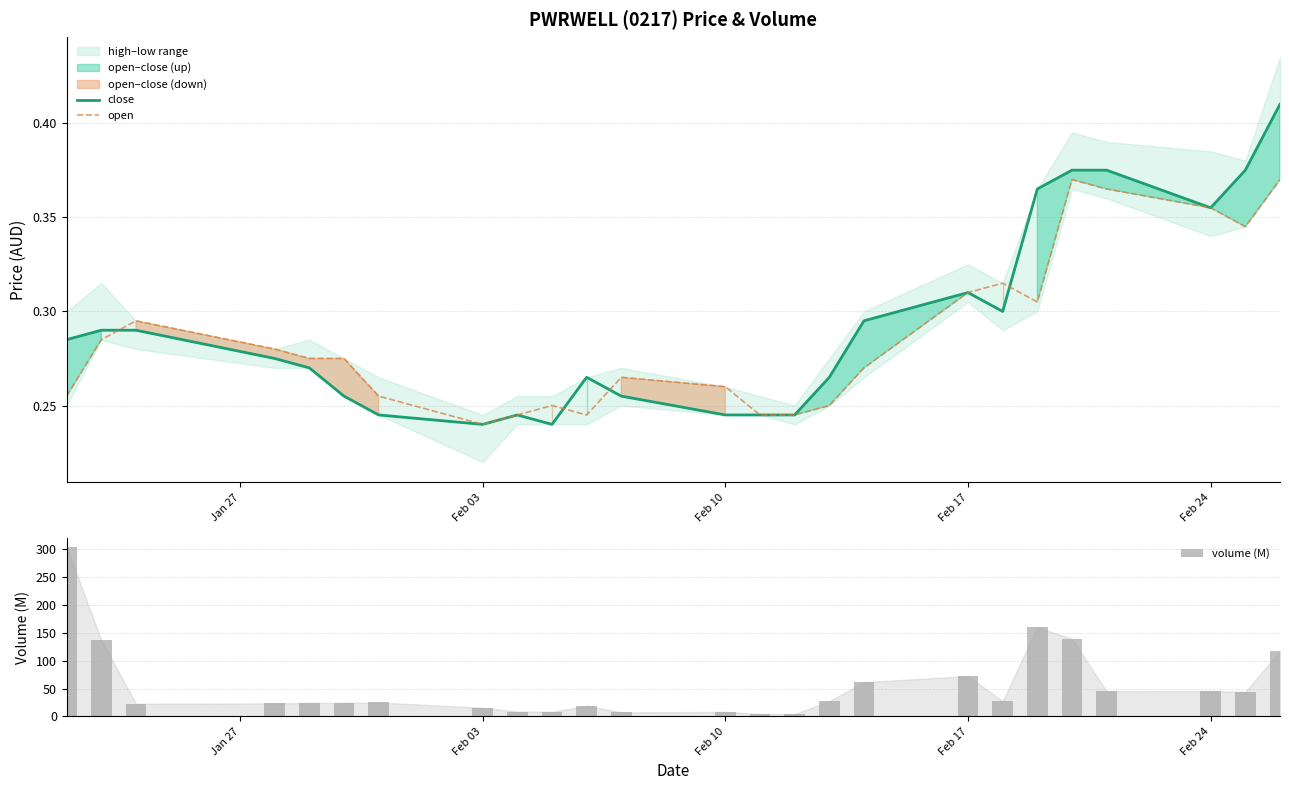

At which label is open closest to 0?

Feb 03